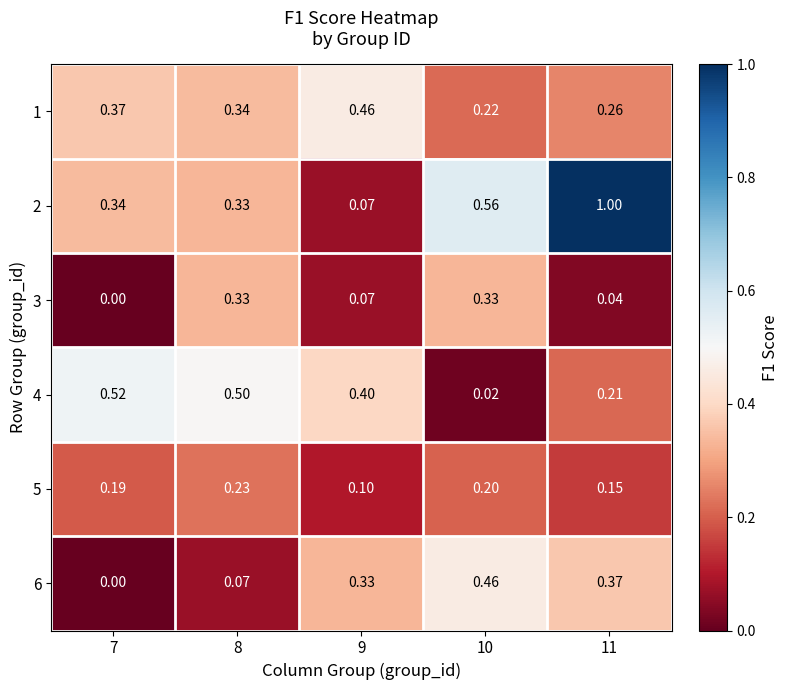

Is the value of 3 at 9 greater than the value of 6 at 9?

No